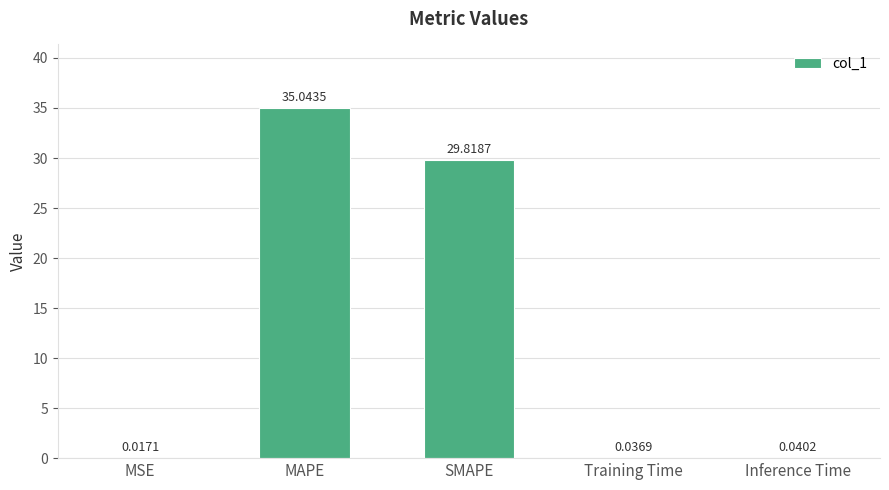

At which category does the chart reach its peak across all series?

MAPE